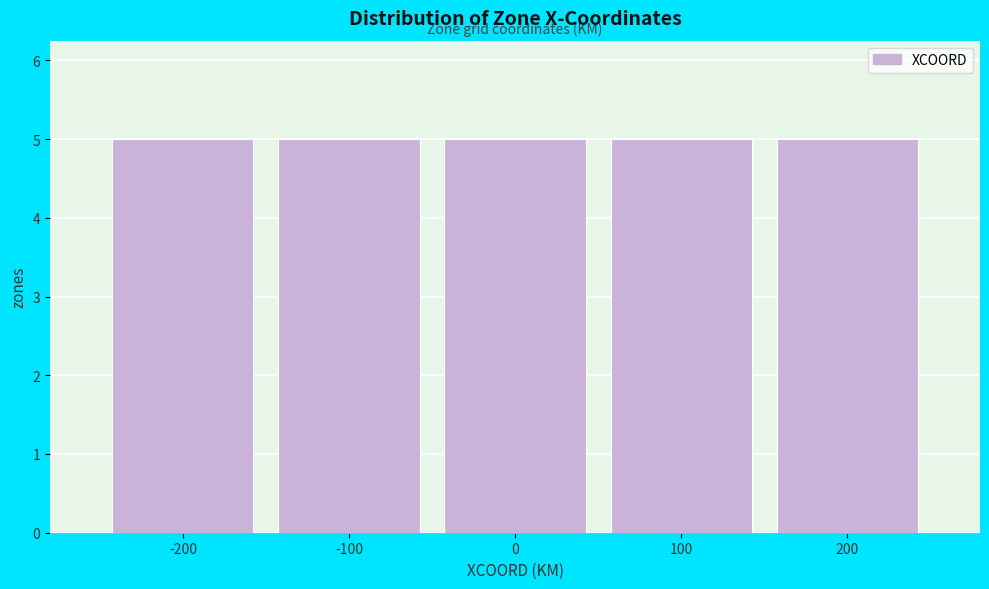

Reading left to right, transcribe this chart: for each bar, give the range it covers on the x-axis and its height. The values are not printed on the chart, so give them approximately, as read against the axis.

-250 to -150: 5
-150 to -50: 5
-50 to 50: 5
50 to 150: 5
150 to 250: 5